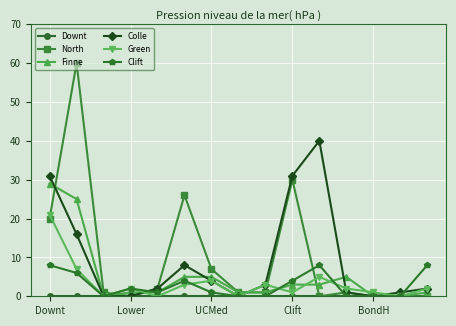

Which series has the largest range (max minus min)?

North